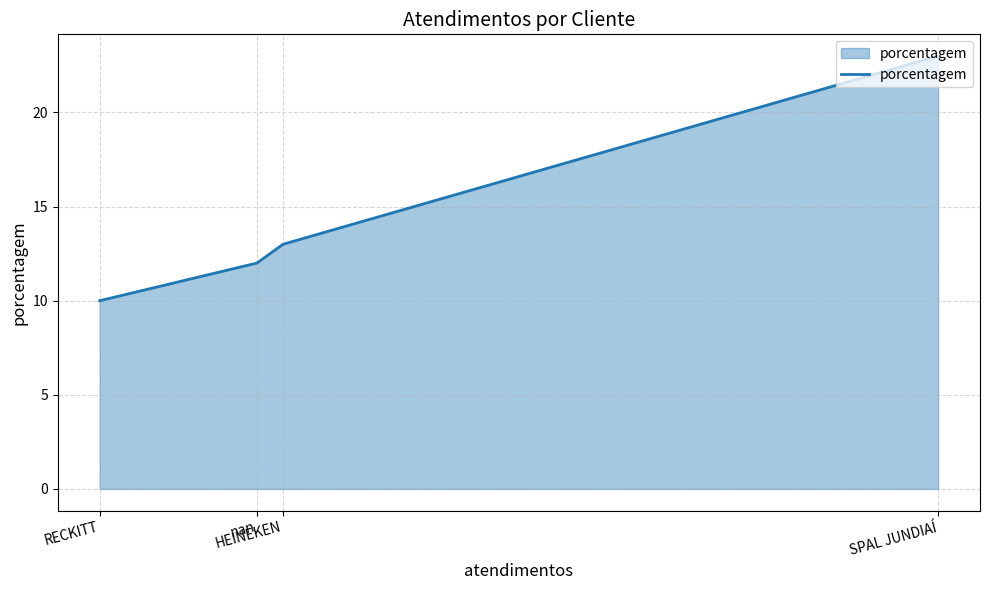

What is the change in value from HEINEKEN to nan?

-1